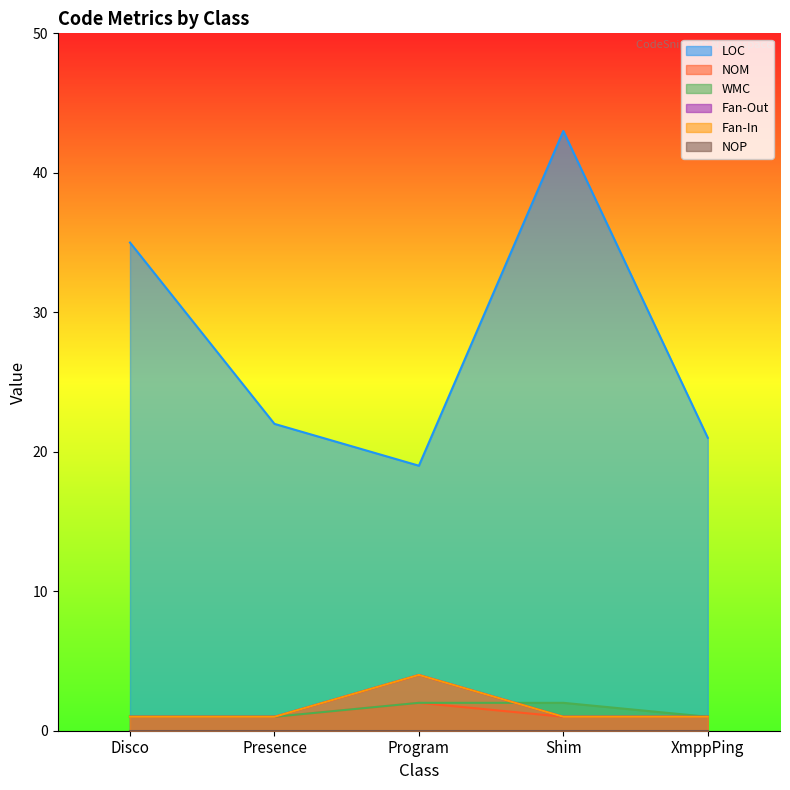

How many WMC values are between 1 and 2?

5